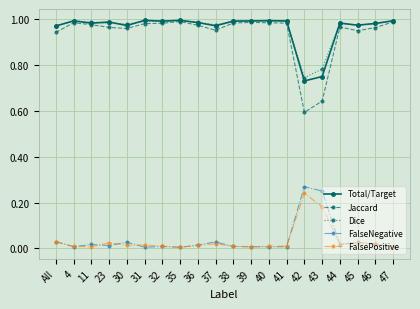

The Dice series shows 1.0 at 11. True or false?

True